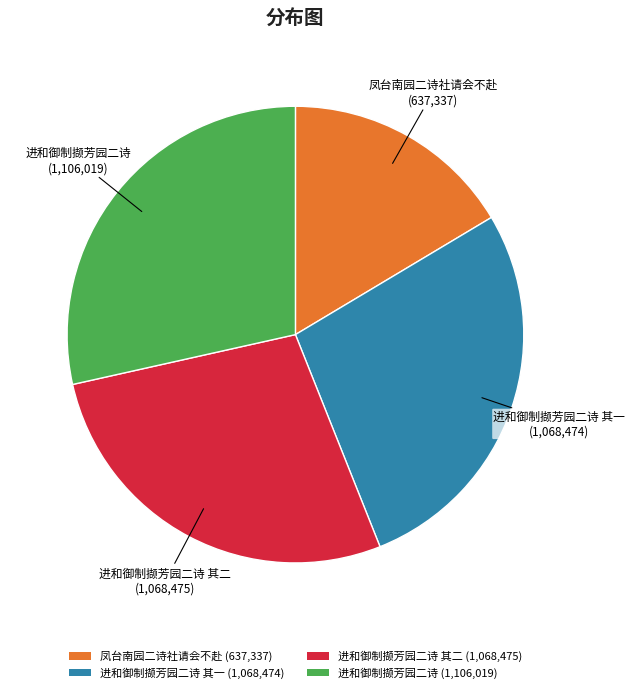

How many segments does this pie chart have?

4